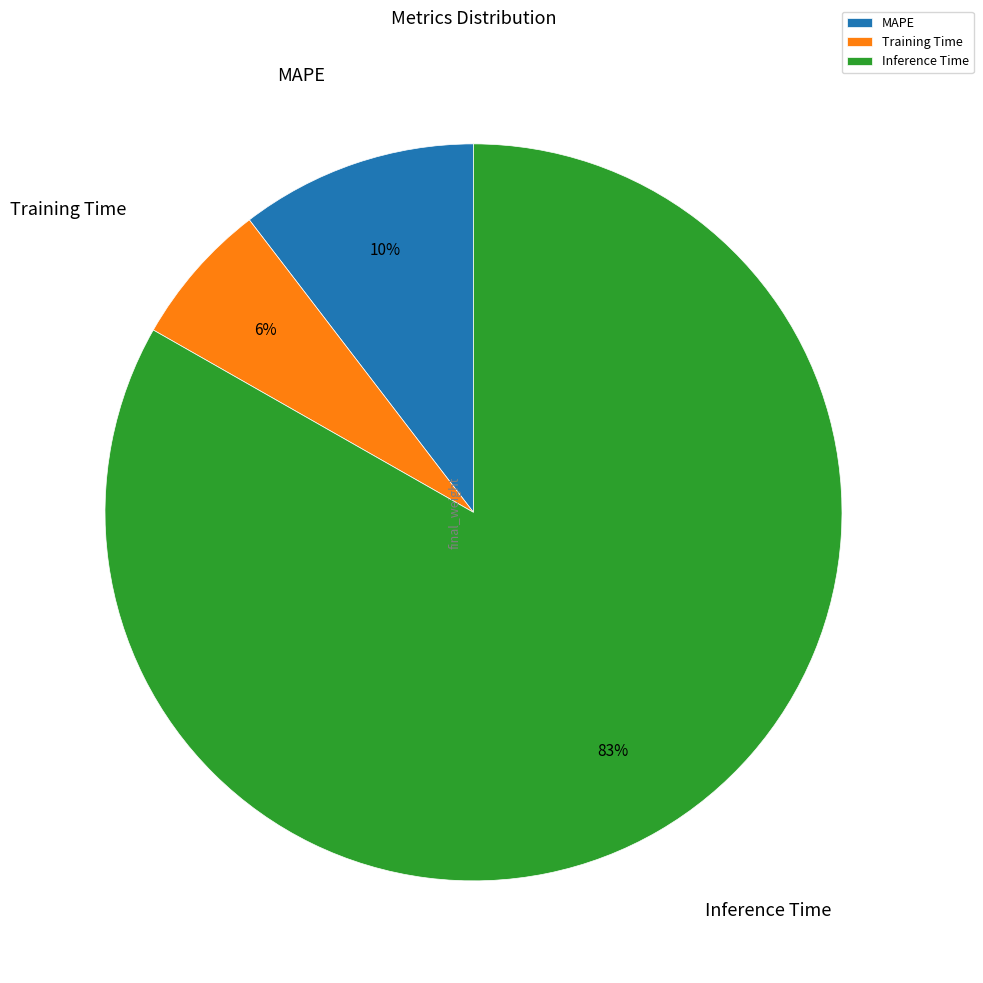

What percentage is the Training Time slice, to the nearest percent?

6%